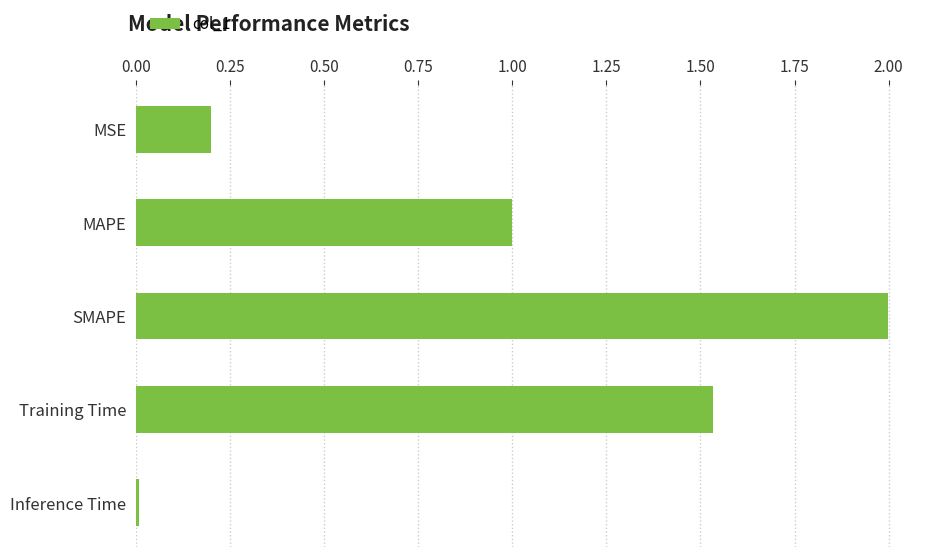

List the labels in order of value, largest first.

SMAPE, Training Time, MAPE, MSE, Inference Time